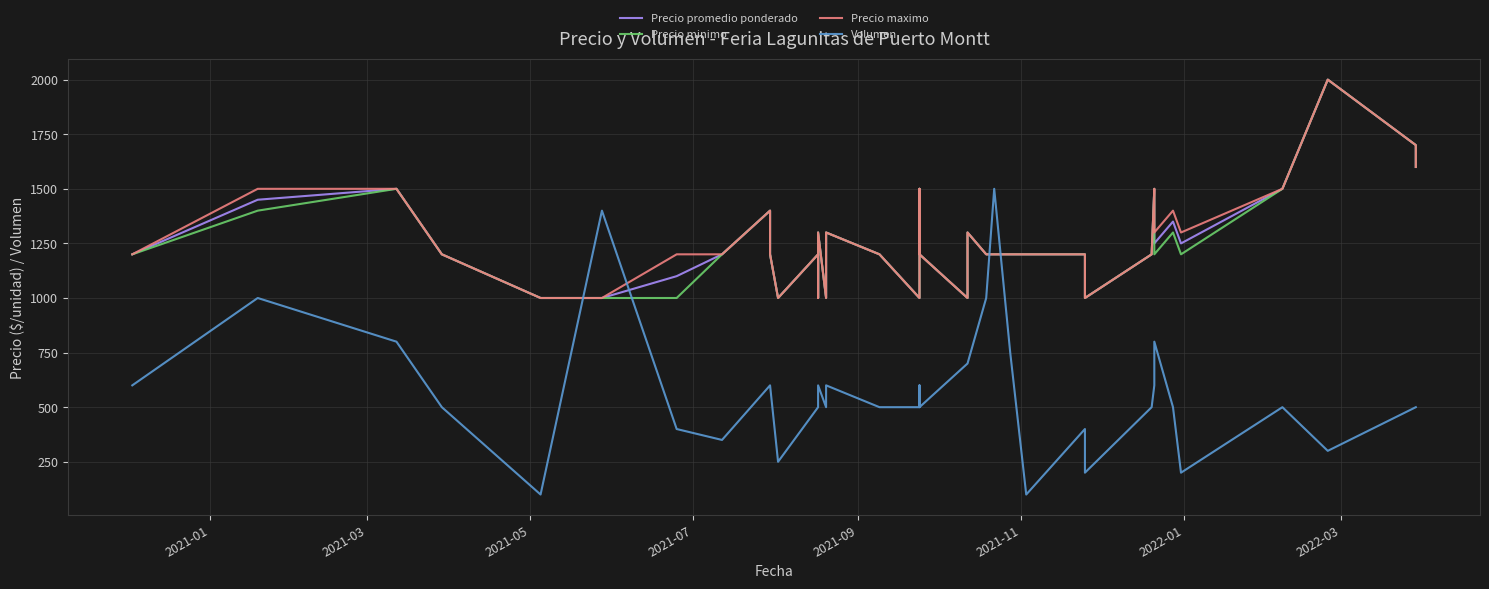

What is the minimum value shown in the chart?

100